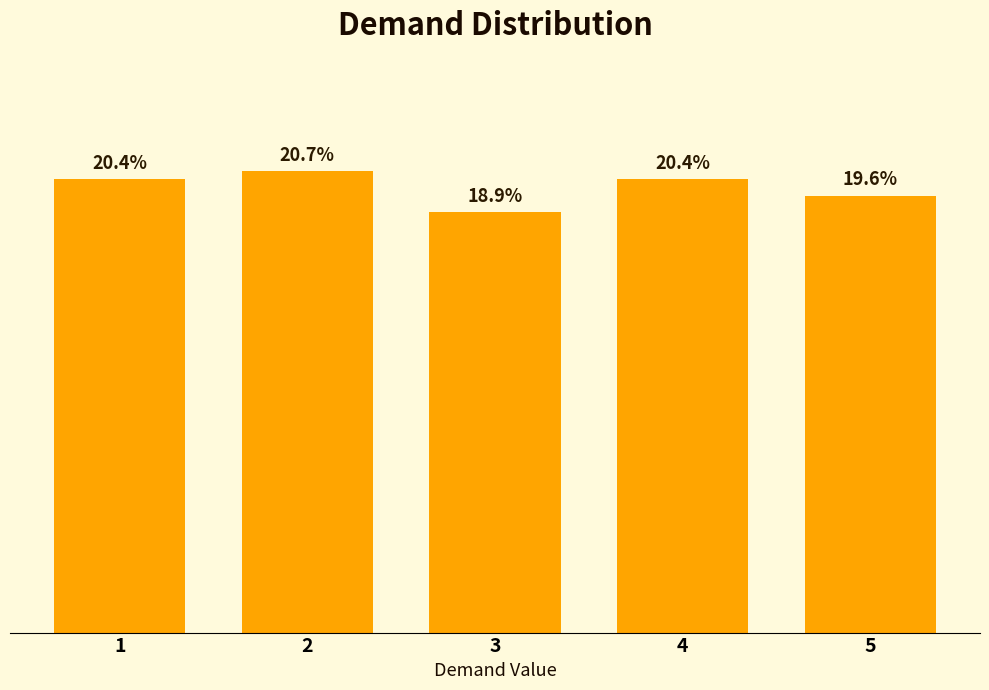

Where does the data first go above 20?

1